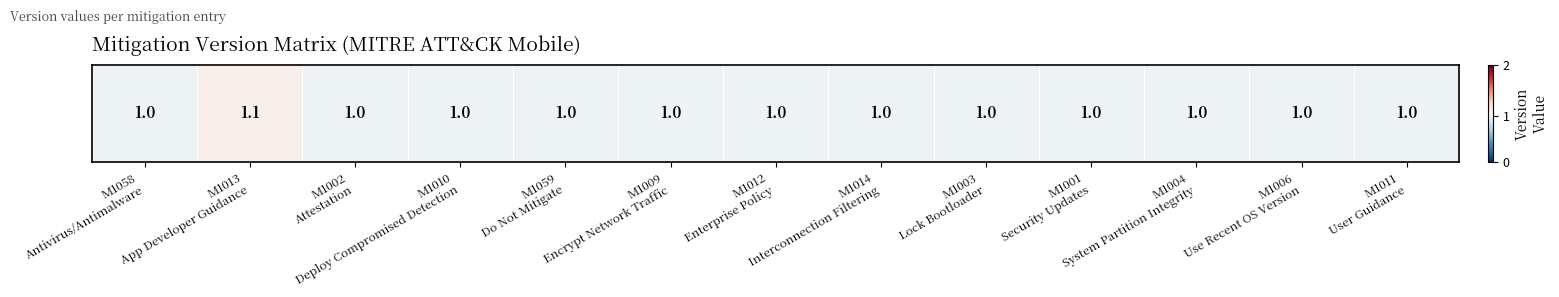

The chart shows a value of 1.0 at M1011
User Guidance. True or false?

True